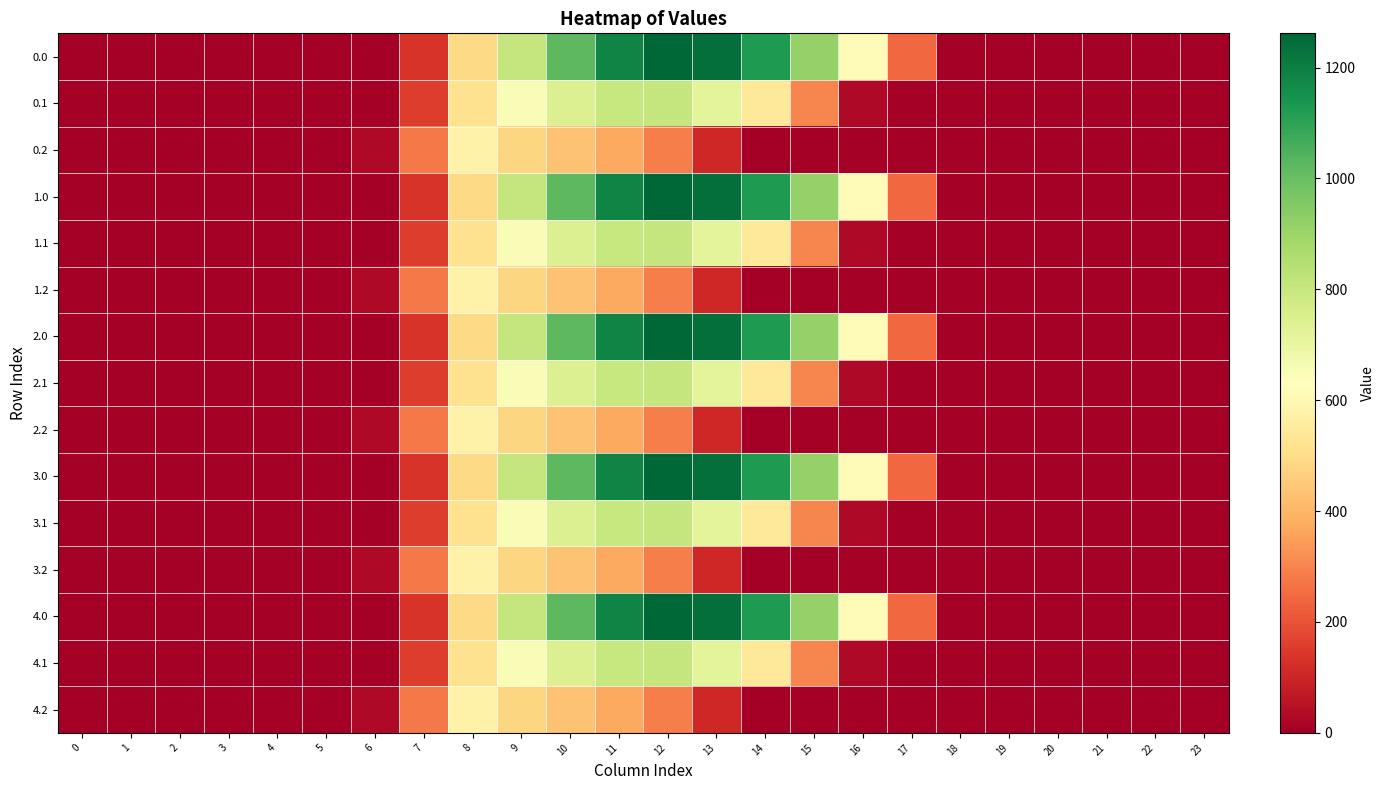

At how many categories does at least one series exceed 1248?

1